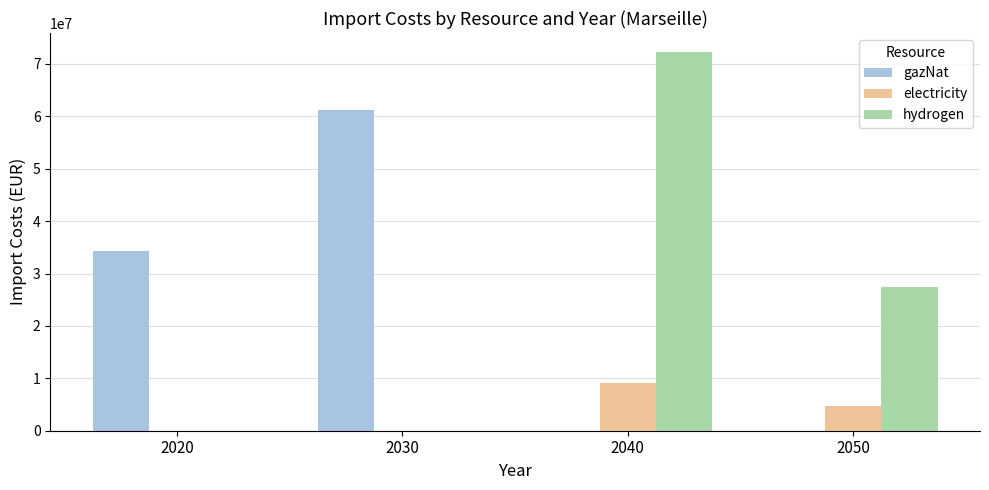

At which label is electricity closest to 4546773?

2050